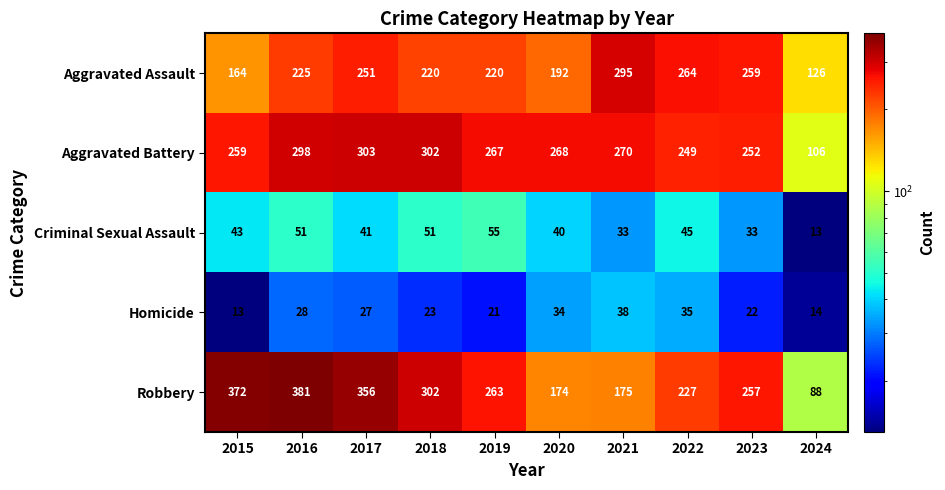

Read the Robbery value at 2015, to the nearest 50.

350